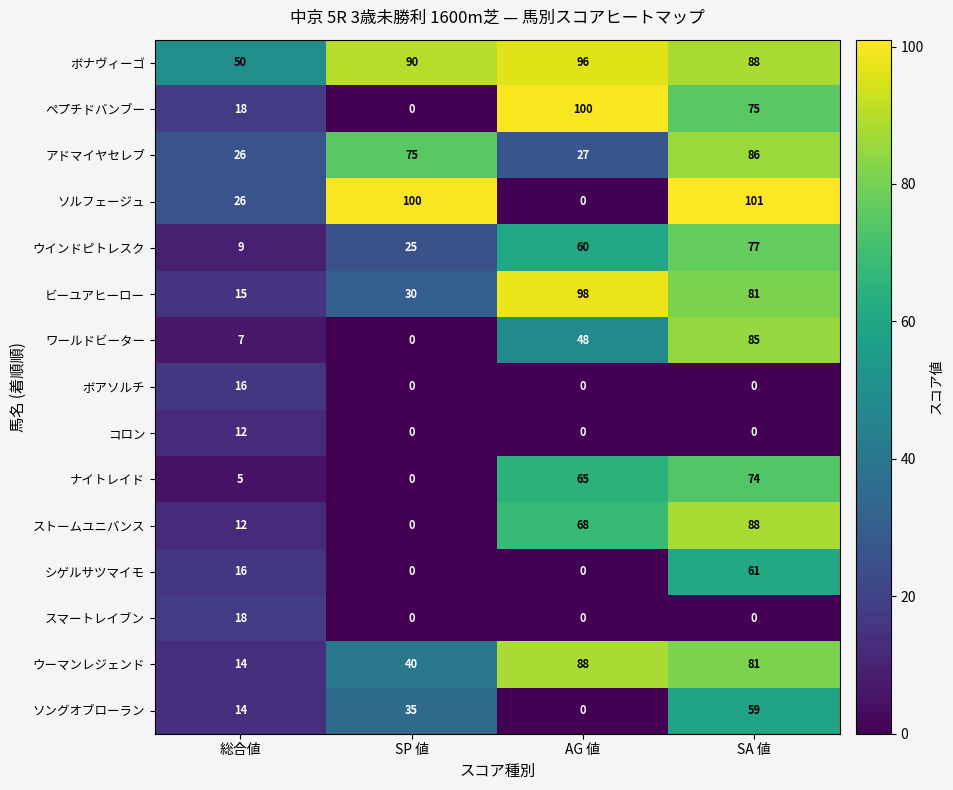

What is the maximum value for ナイトレイド?

74